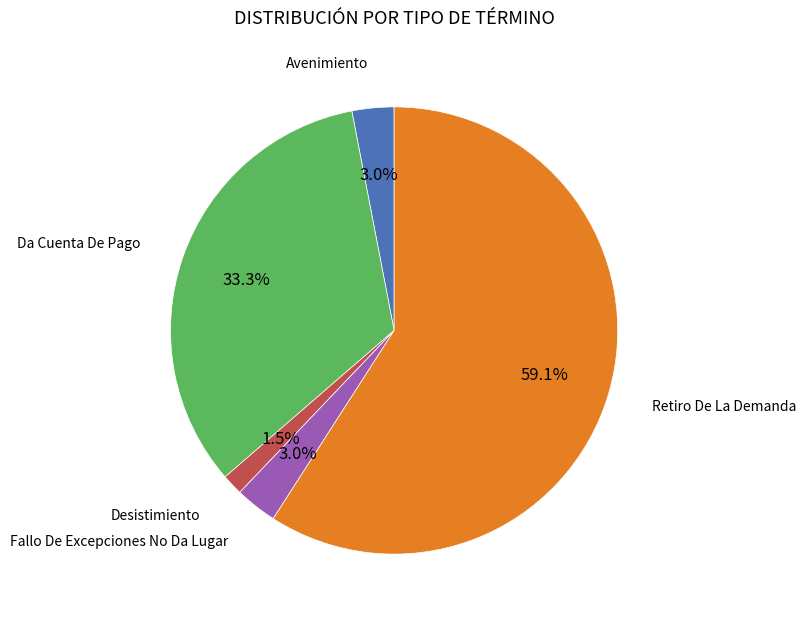

Count the number of slices in the pie.

5